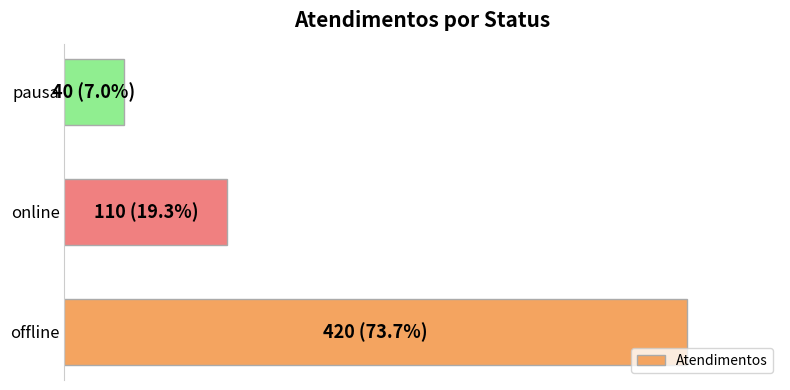

Does the chart contain any negative values?

No